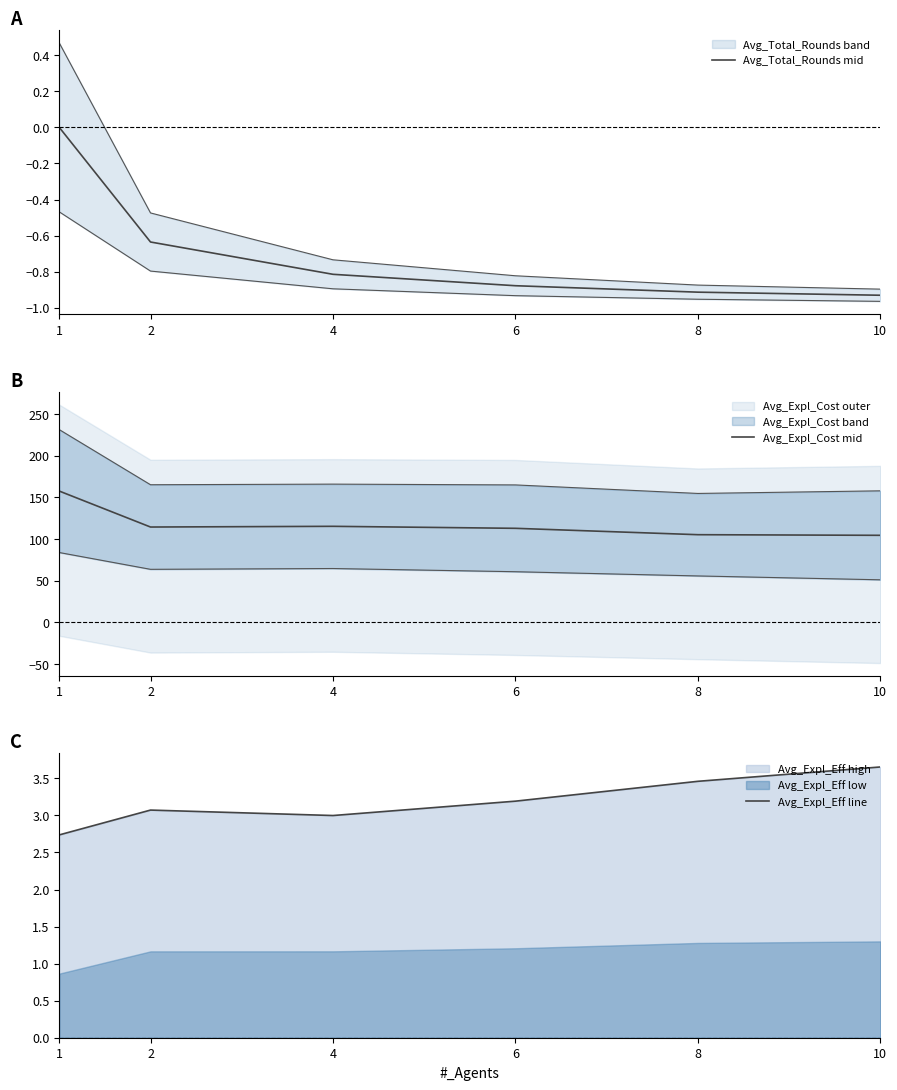

The Avg_Total_Rounds mid series shows 0.0 at 1. True or false?

True